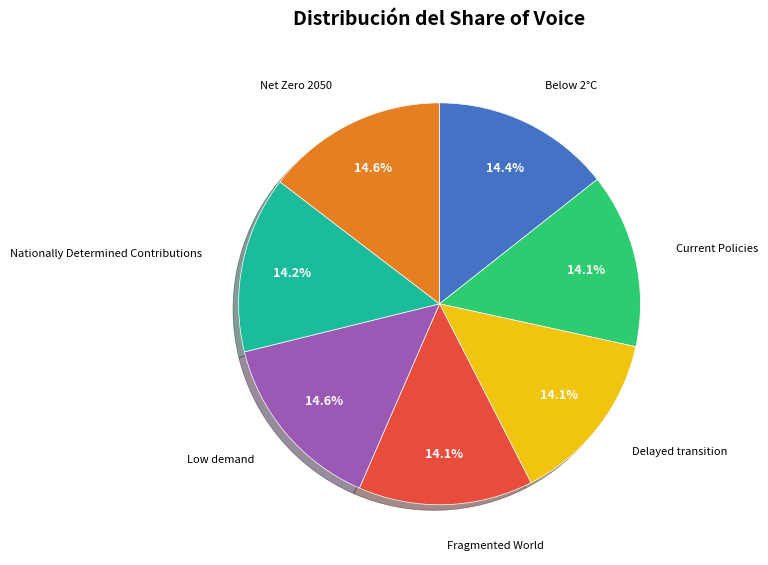

How many slices are in this pie chart?

7